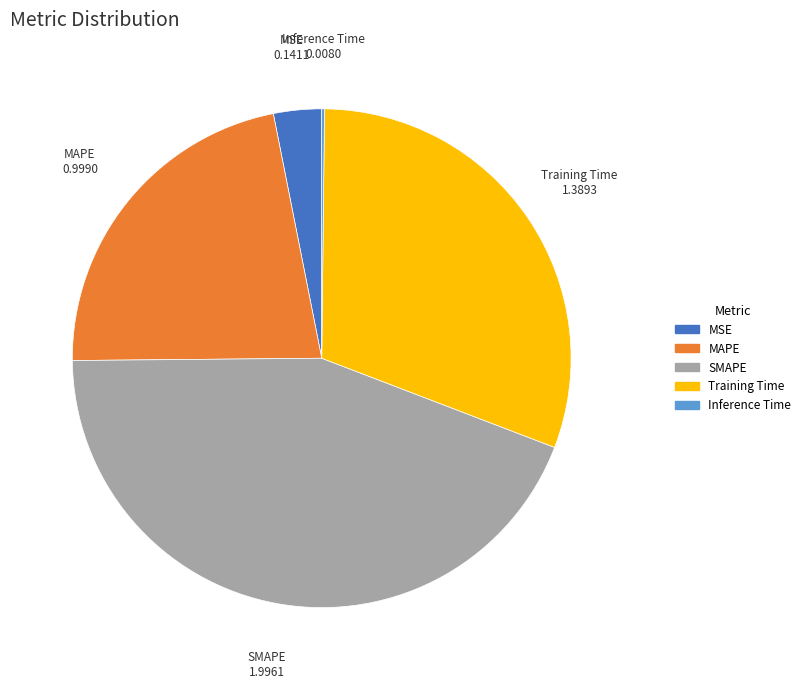

What is the largest slice in the pie chart?

SMAPE